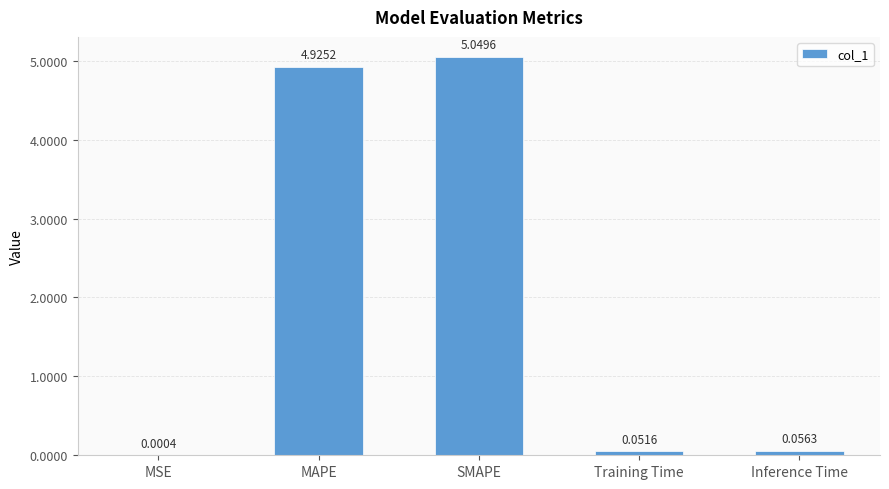

What is the sum of all values?

10.1